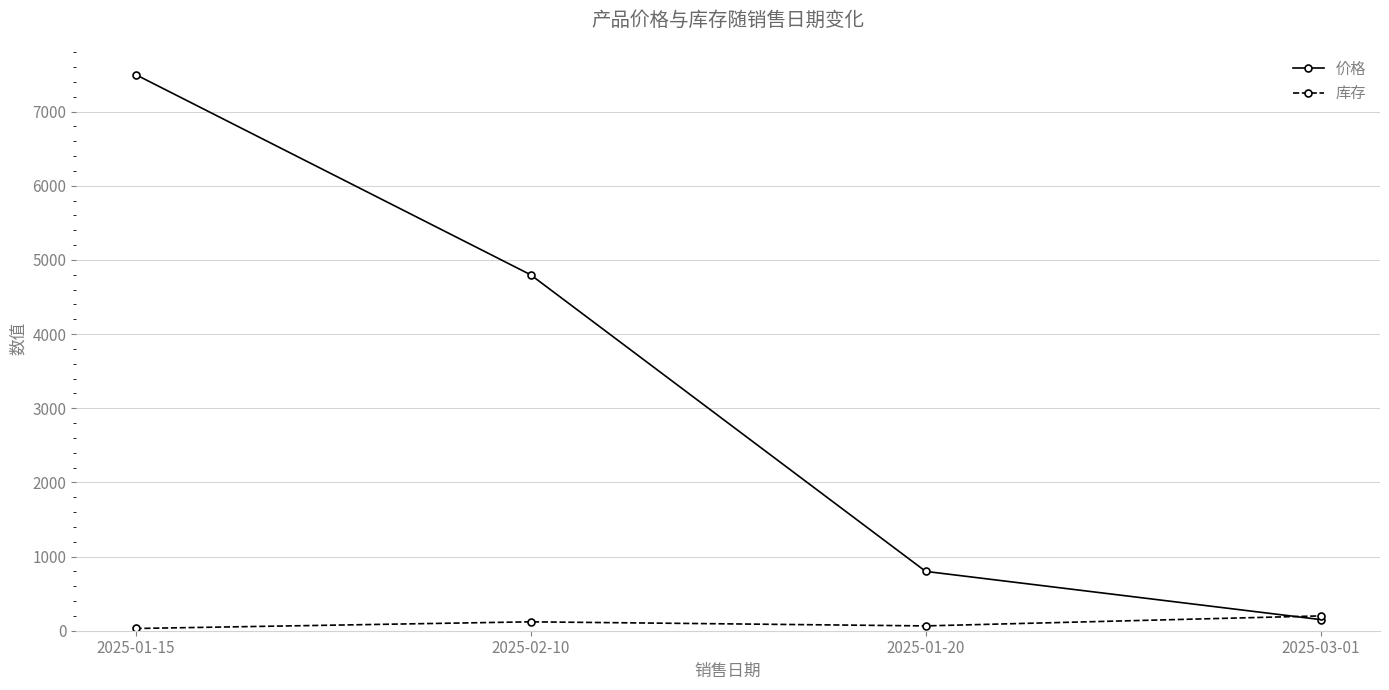

Read the 库存 value at 2025-03-01, to the nearest 5.

200